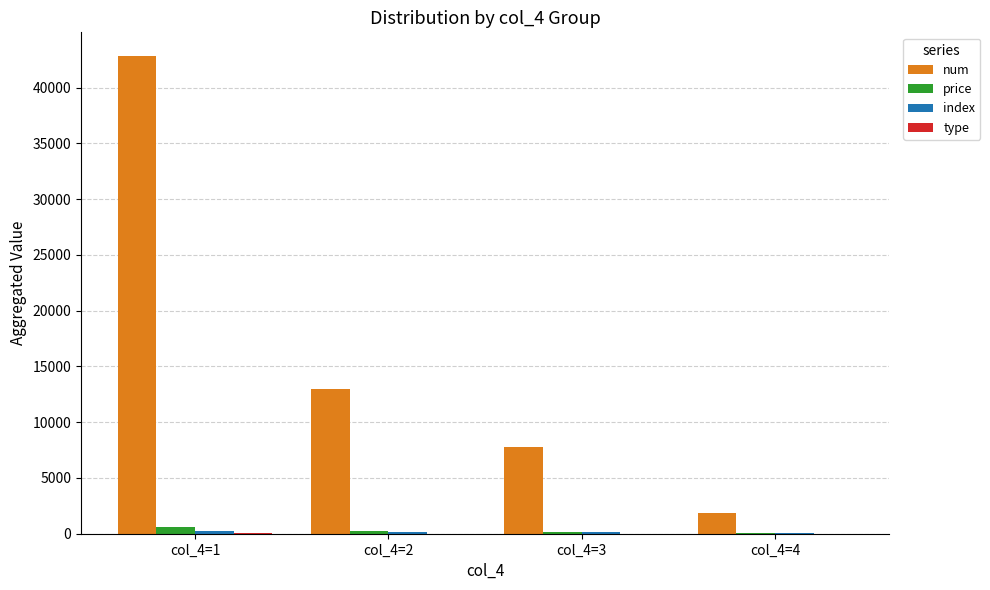

What is the sum of all num values?

65366.0